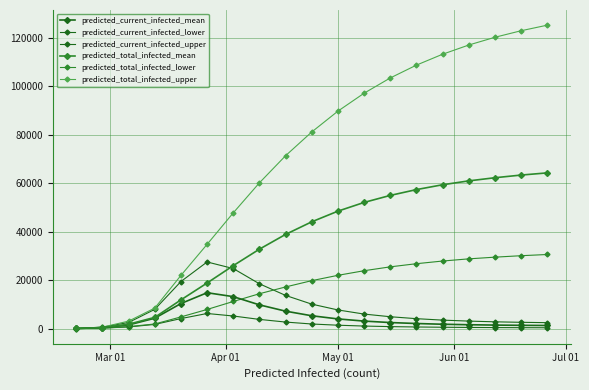

How many lines are shown in the chart?

6